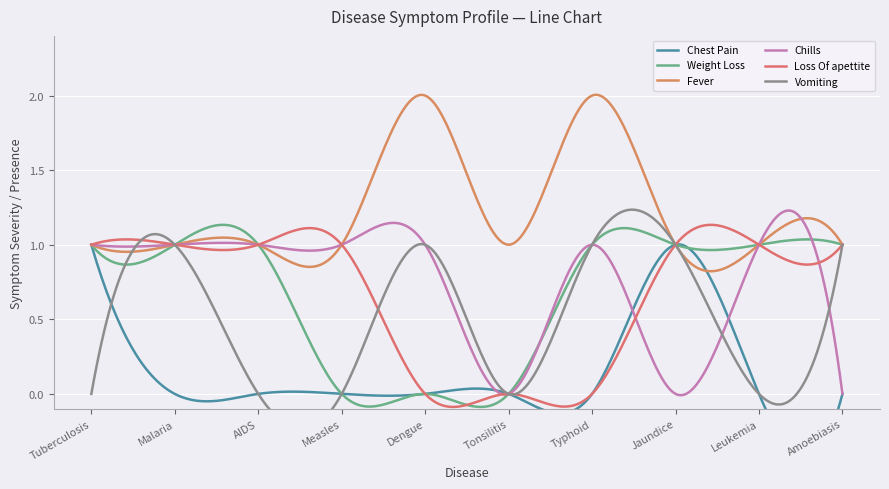

Count the Vomiting values in the range 0 to 1.

10